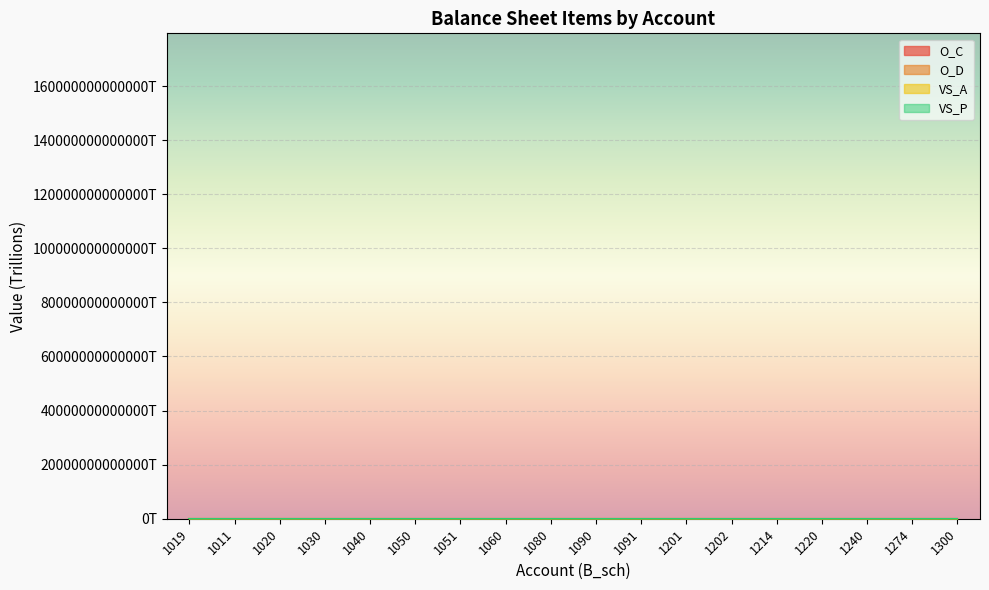

Count the number of categories in the chart.

18